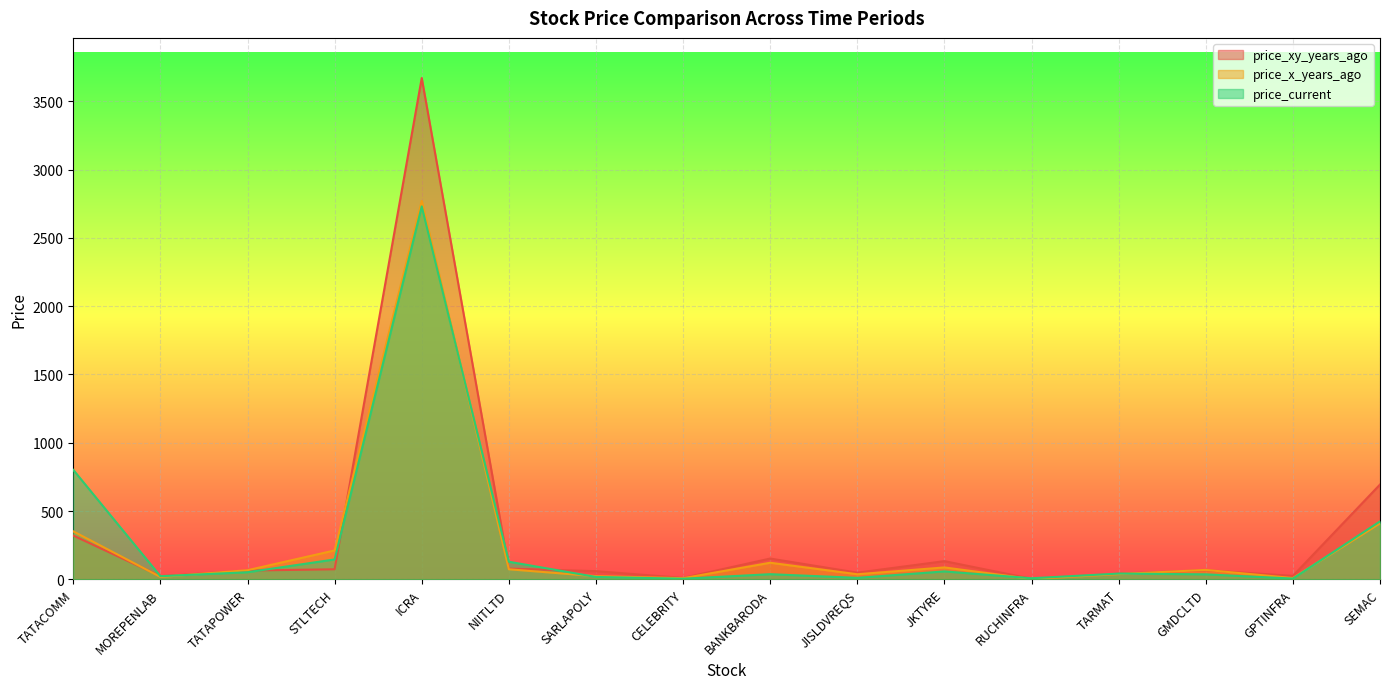

At how many categories does at least one series exceed 3253?

1